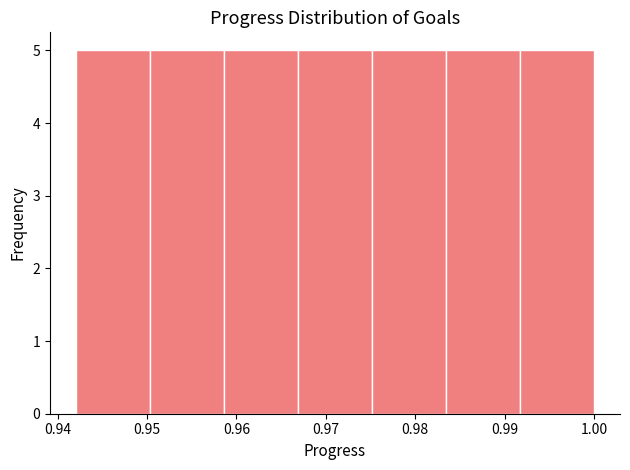

Reading left to right, transcribe this chart: for each bar, give the range it covers on the x-axis and its height. Neither the bar edges nor the heights are printed on the chart, so give them approximately, as read against the axes.

0.942 to 0.950: 5
0.950 to 0.959: 5
0.959 to 0.967: 5
0.967 to 0.975: 5
0.975 to 0.983: 5
0.983 to 0.992: 5
0.992 to 1.000: 5